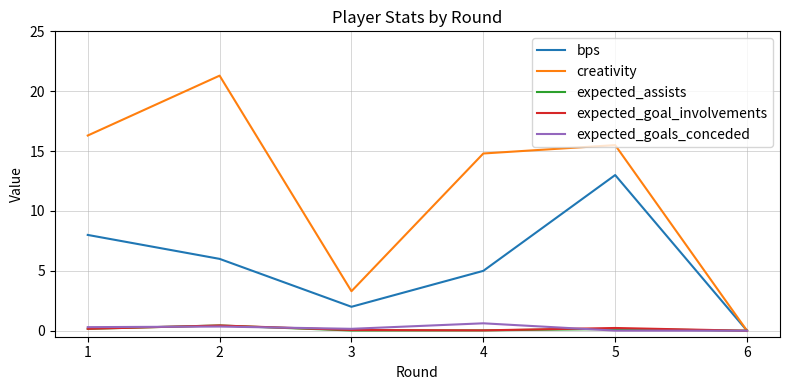

The expected_assists series shows 0.0 at 4. True or false?

True